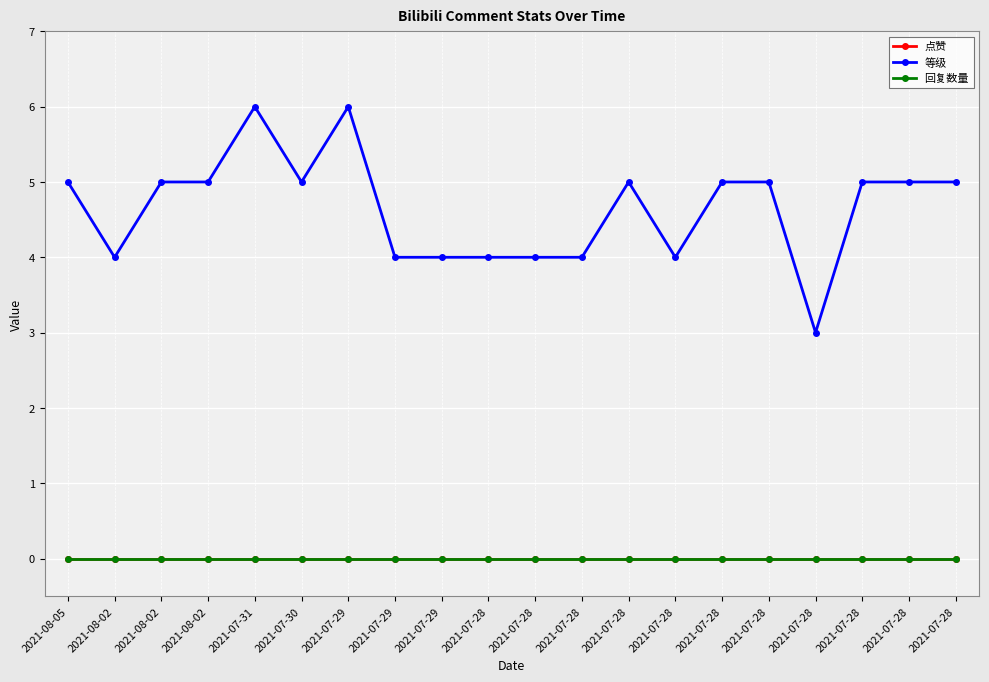

True or false: 等级 and 回复数量 cross at least once.

False